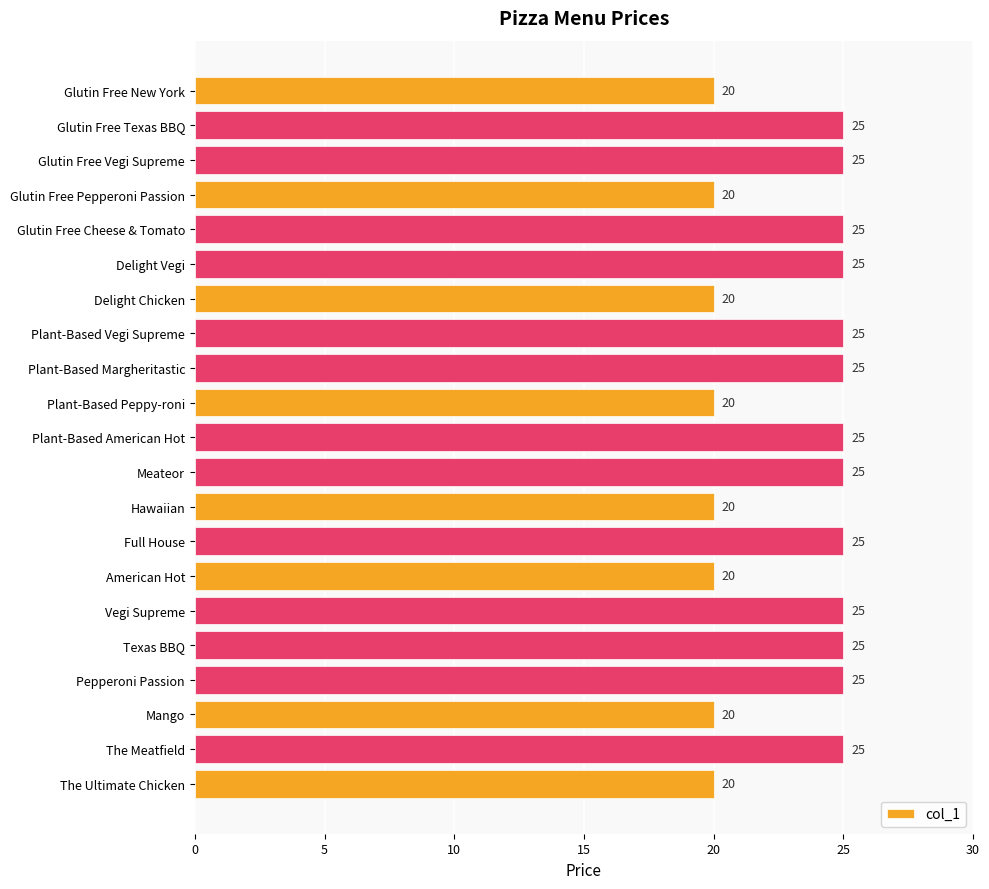

Is it true that the value at Texas BBQ is 25?

True